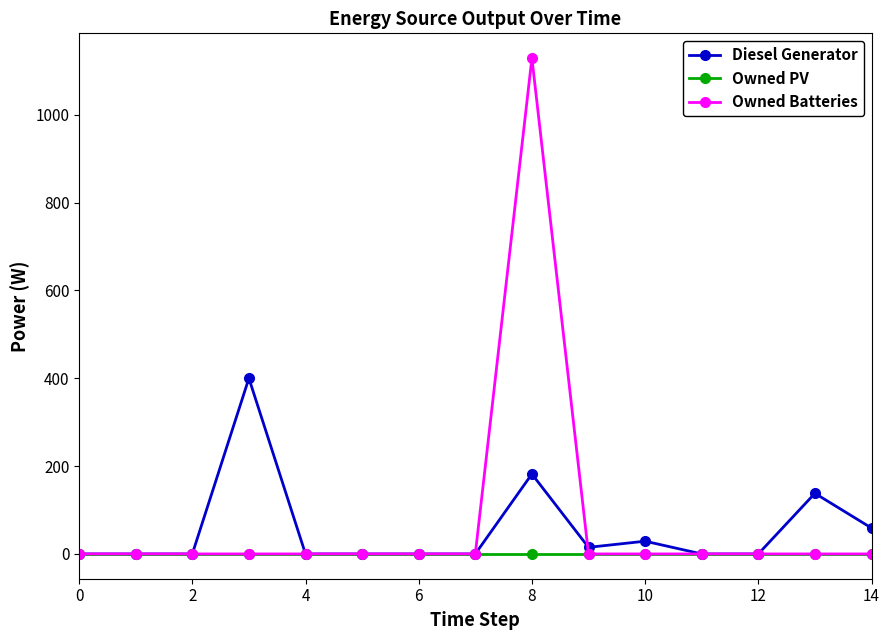

At how many categories does at least one series exceed 834?

1